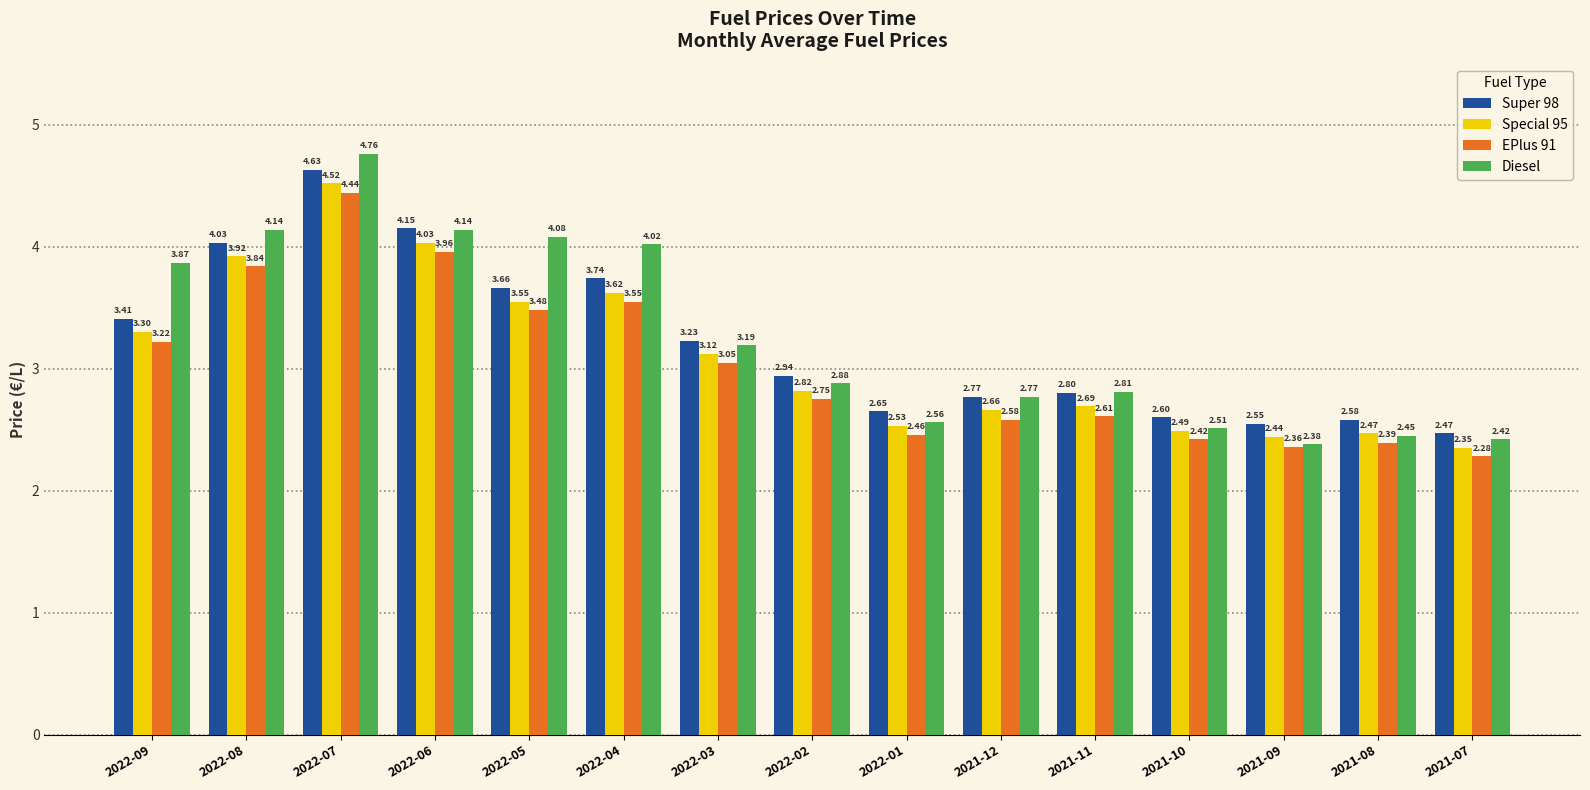

At 2022-01, list the series in order from smallest to largest.

EPlus 91, Special 95, Diesel, Super 98